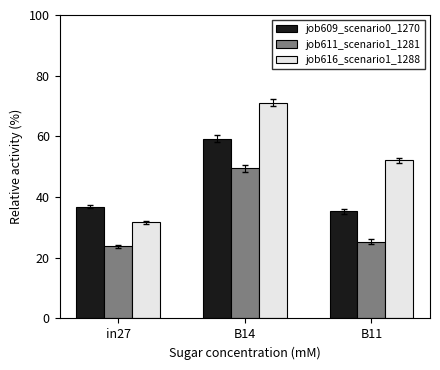

What is the sum of all job611_scenario1_1281 values?

98.5